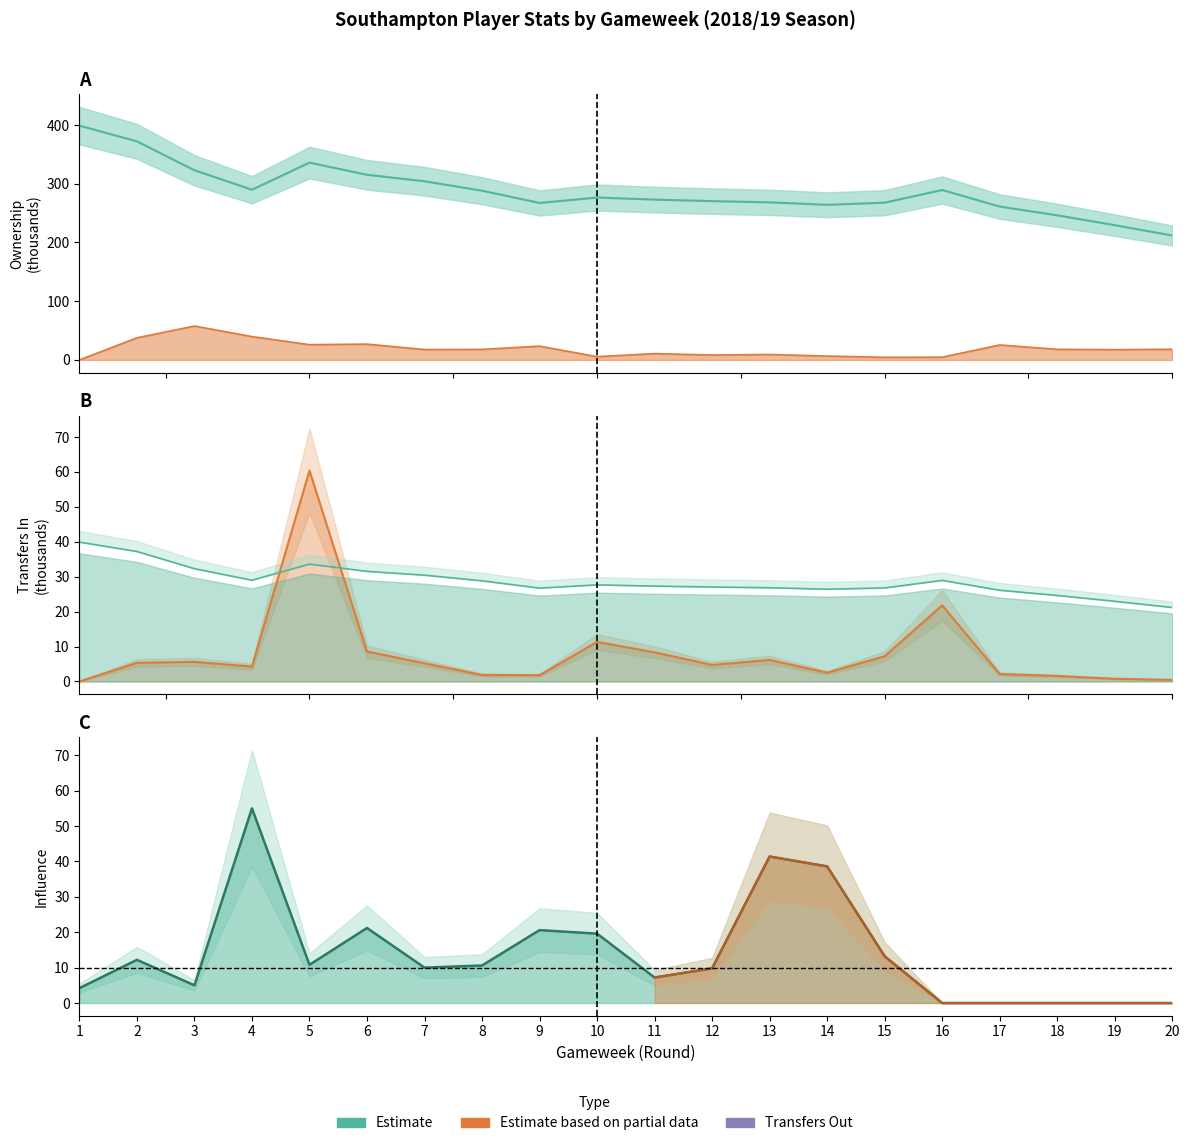

At which label is Ownership (k) closest to 305?

7